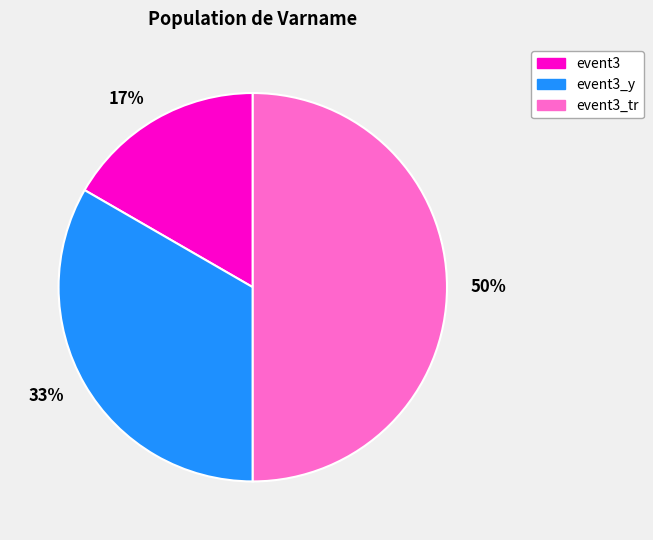

To the nearest percent, what is the average slice percentage?

33%